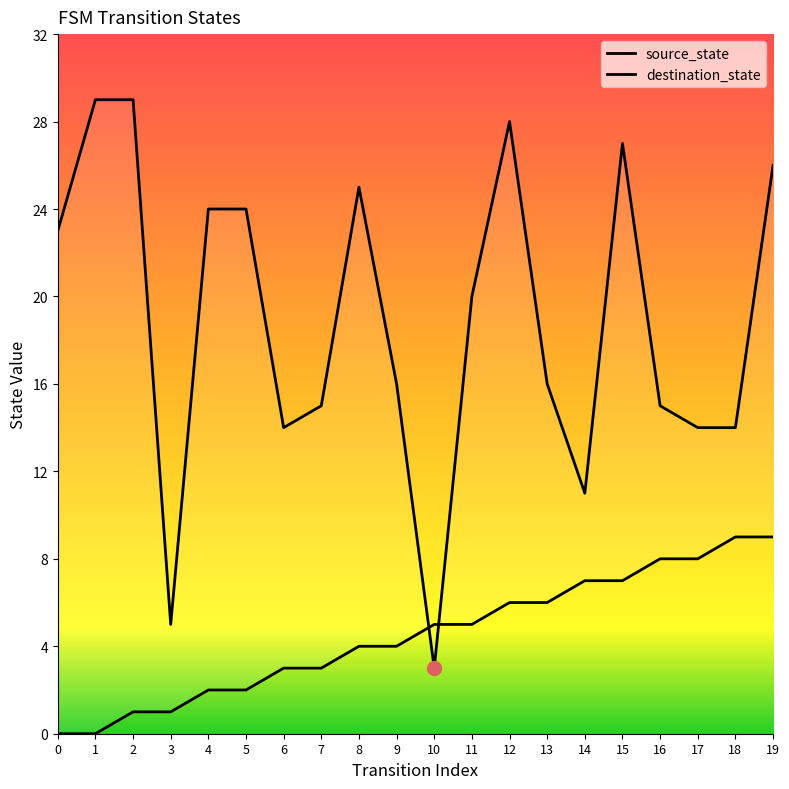

How many values in the source_state series are below 5?

10